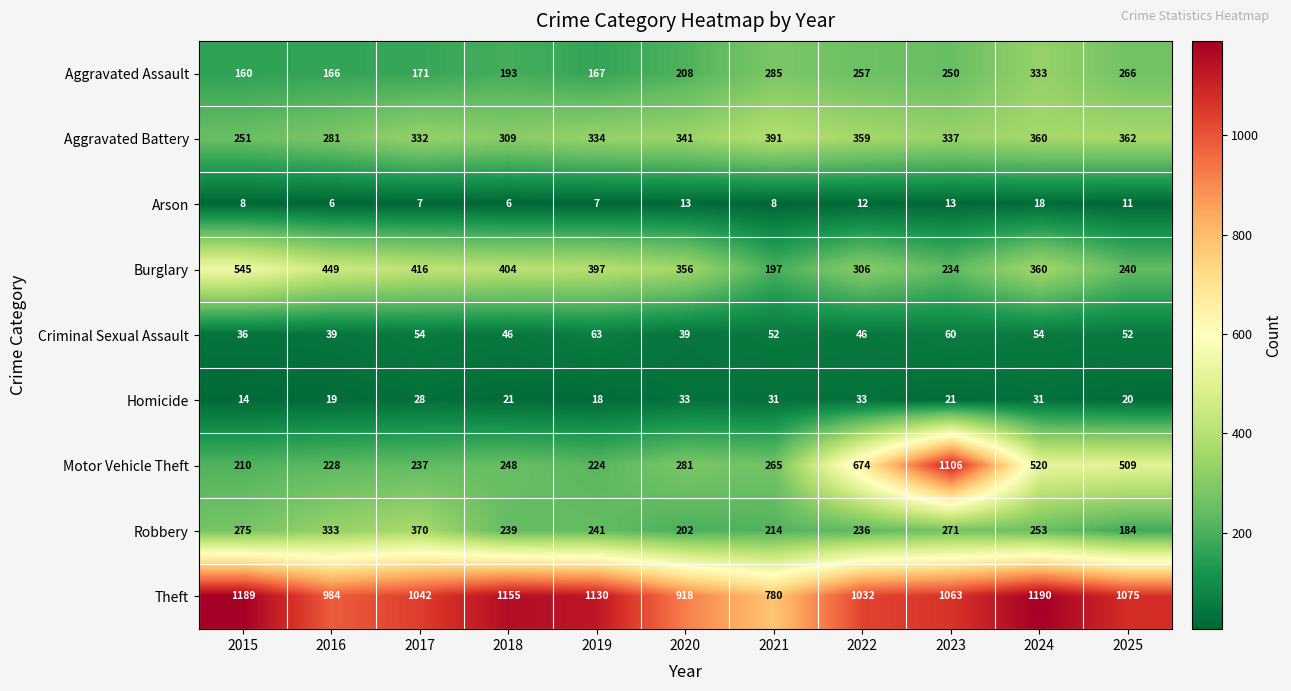

Where is Robbery nearest to the value 277?

2015